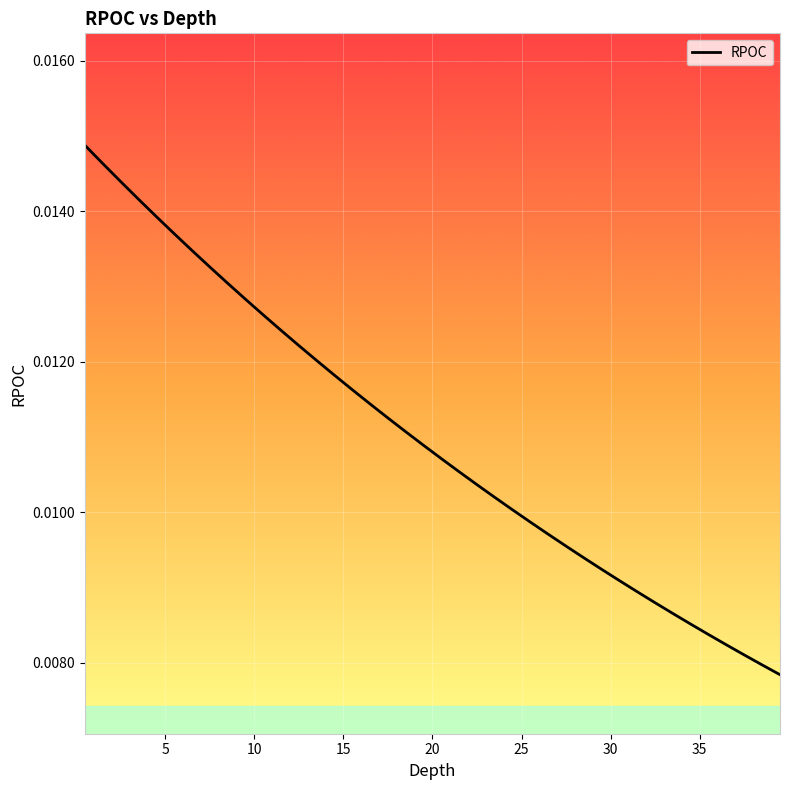

How many categories are shown in the chart?

40